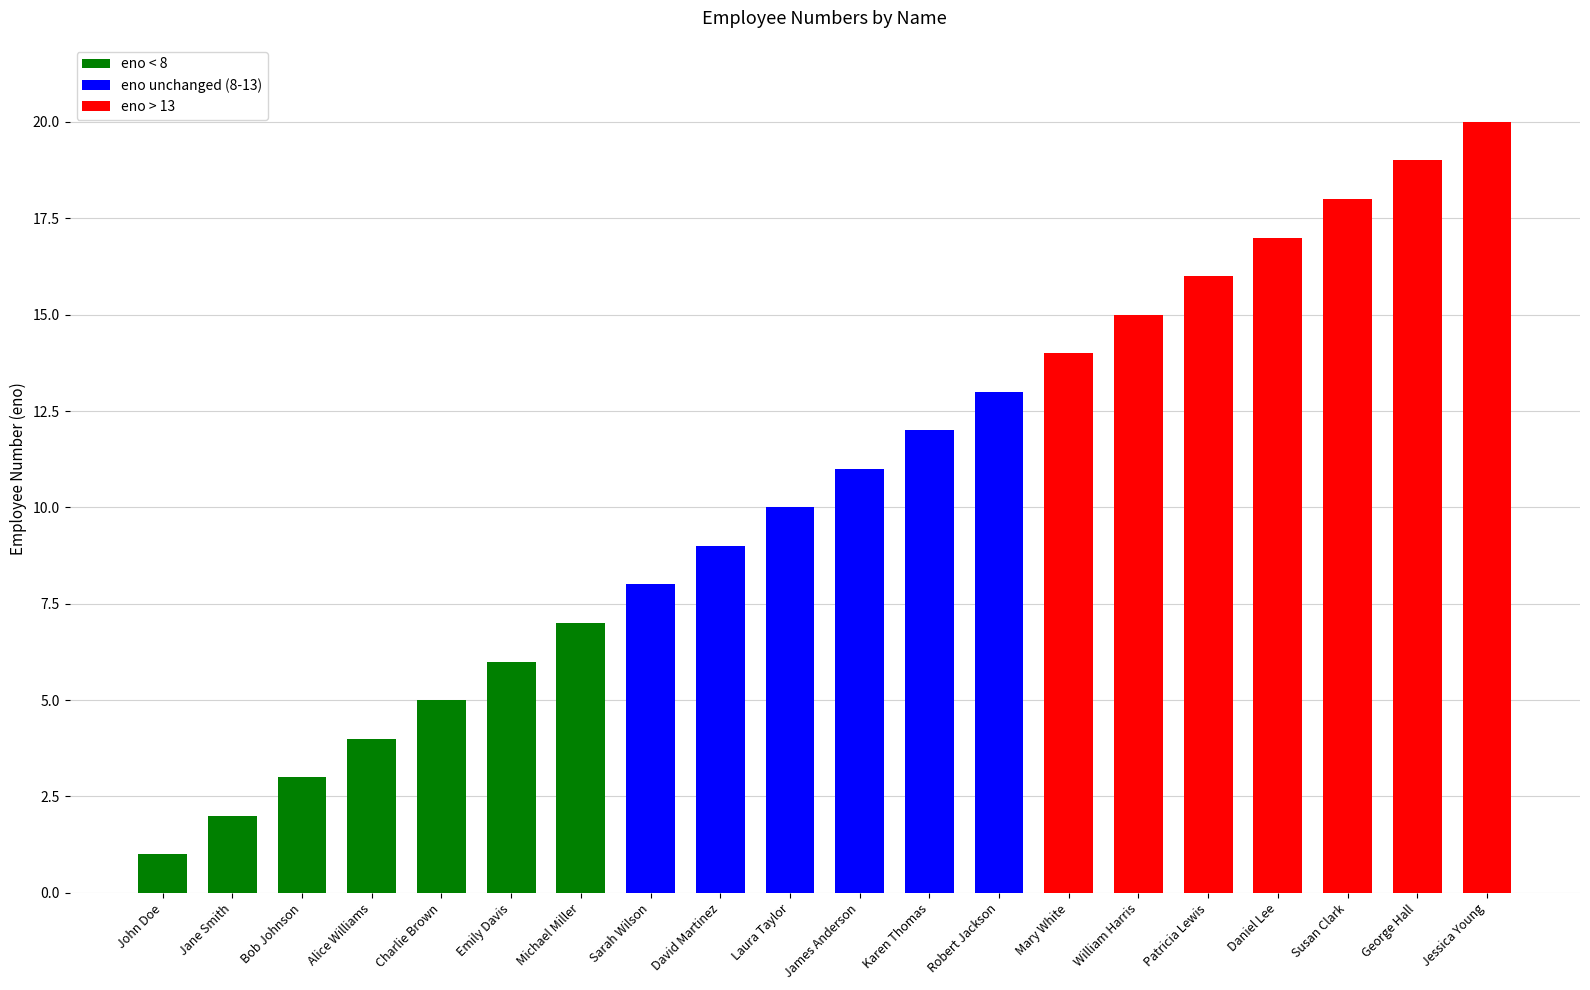

What position from the left is Laura Taylor?

10